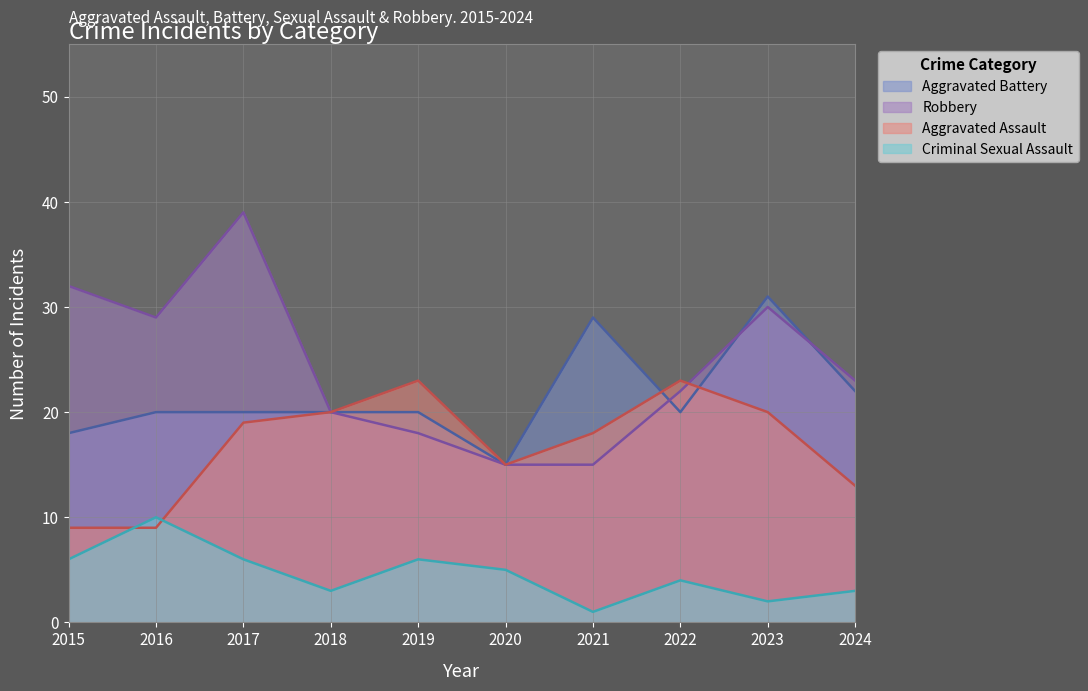

Does the chart have visible grid lines?

Yes